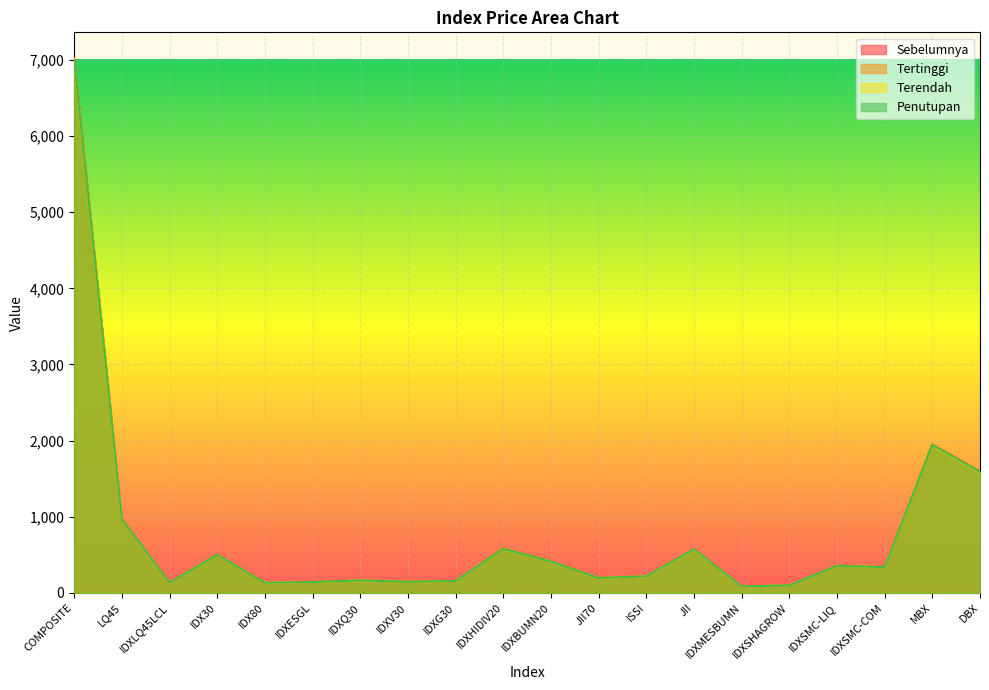

At IDX30, list the series in order from largest to smallest.

Tertinggi, Sebelumnya, Penutupan, Terendah